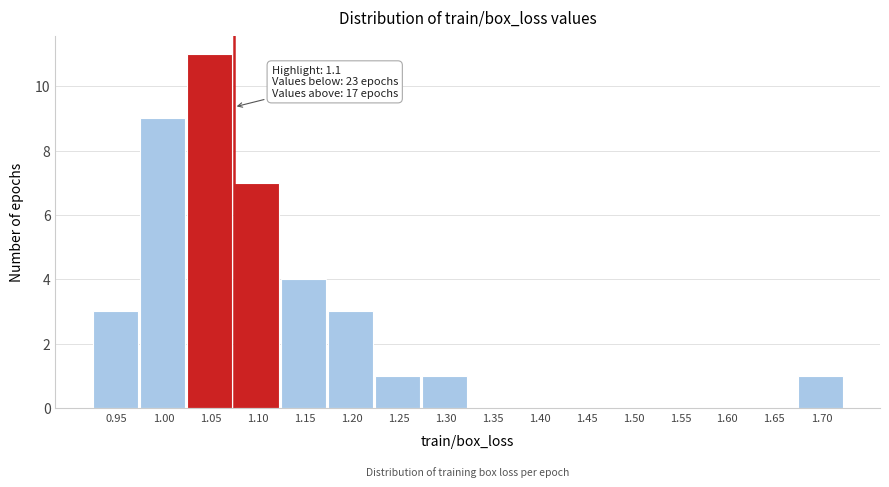

Reading left to right, what are all the values shown in this chart?

0.95=3	1.00=9	1.05=11	1.10=7	1.15=4	1.20=3	1.25=1	1.30=1	1.35=0	1.40=0	1.45=0	1.50=0	1.55=0	1.60=0	1.65=0	1.70=1